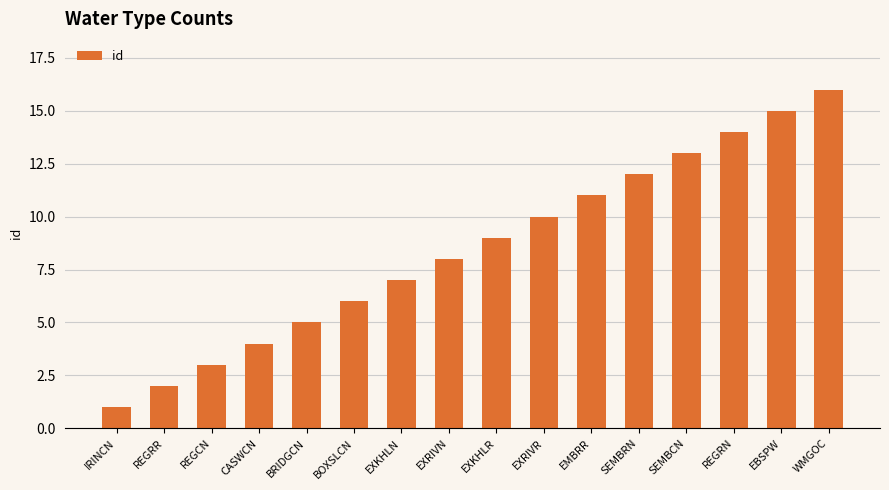

Rank the categories by value from lowest to highest.

IRINCN, REGRR, REGCN, CASWCN, BRIDGCN, BOXSLCN, EXKHLN, EXRIVN, EXKHLR, EXRIVR, EMBRR, SEMBRN, SEMBCN, REGRN, EBSPW, WMGOC